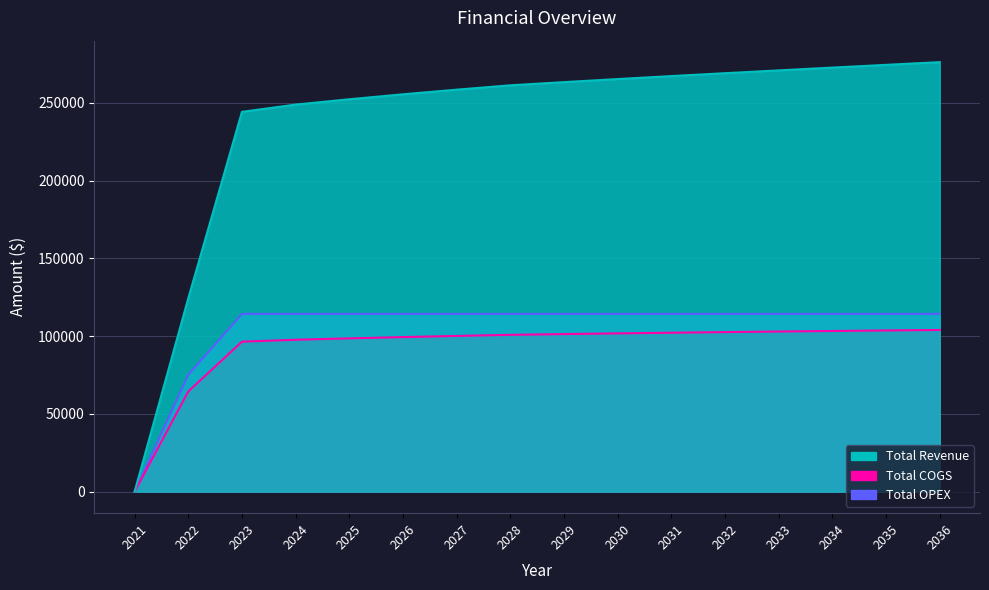

What is the sum of the Total OPEX values at 2025 and 2036?

228576.5